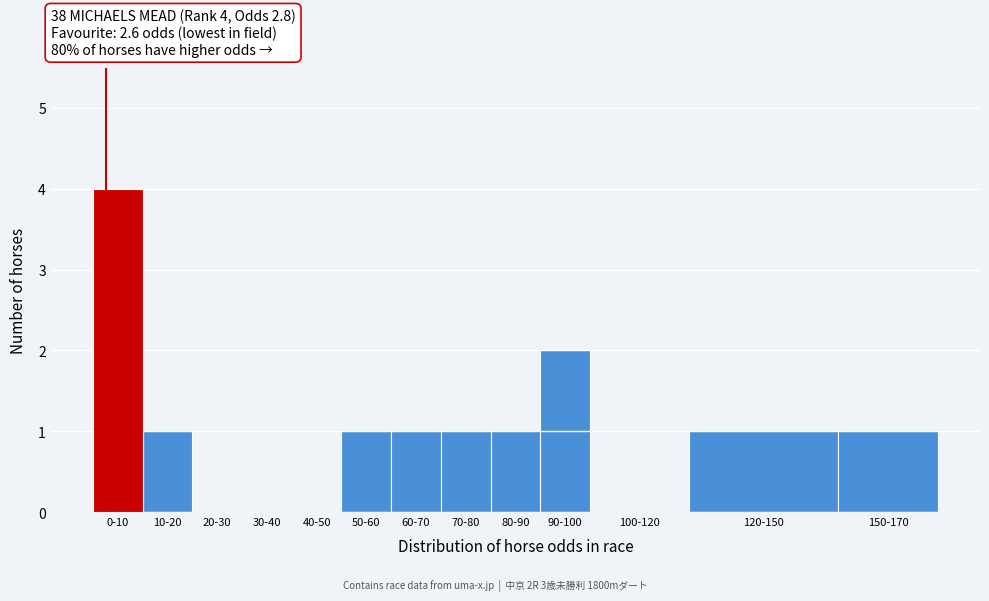

Reading left to right, what are all the values shown in this chart?

0-10=4	10-20=1	20-30=0	30-40=0	40-50=0	50-60=1	60-70=1	70-80=1	80-90=1	90-100=2	100-120=0	120-150=1	150-170=1